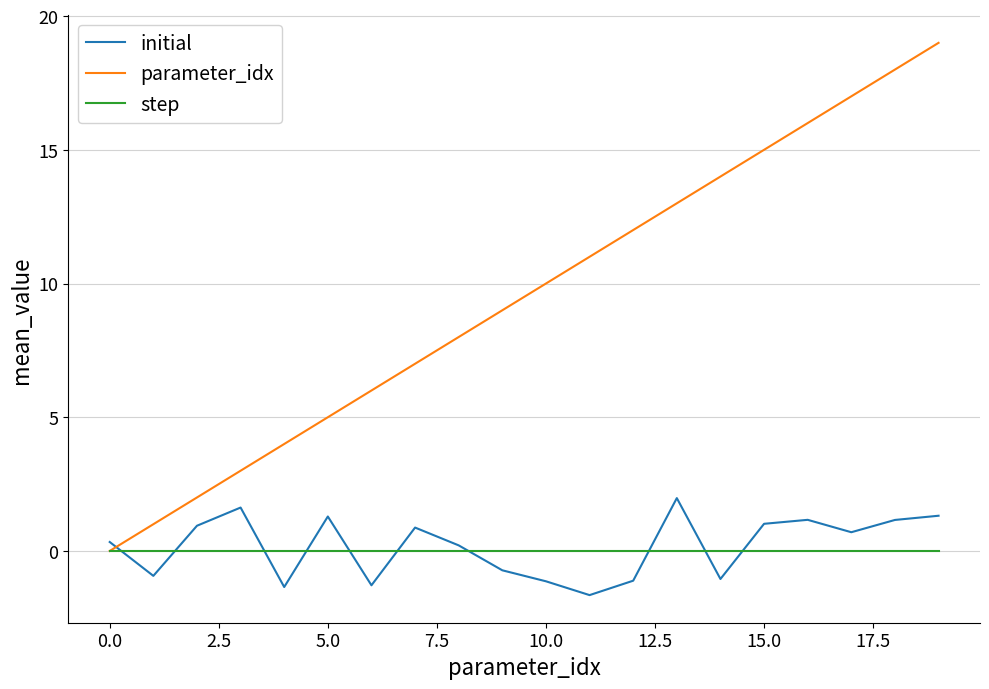

List the series in order of their peak value, lowest first.

step, initial, parameter_idx